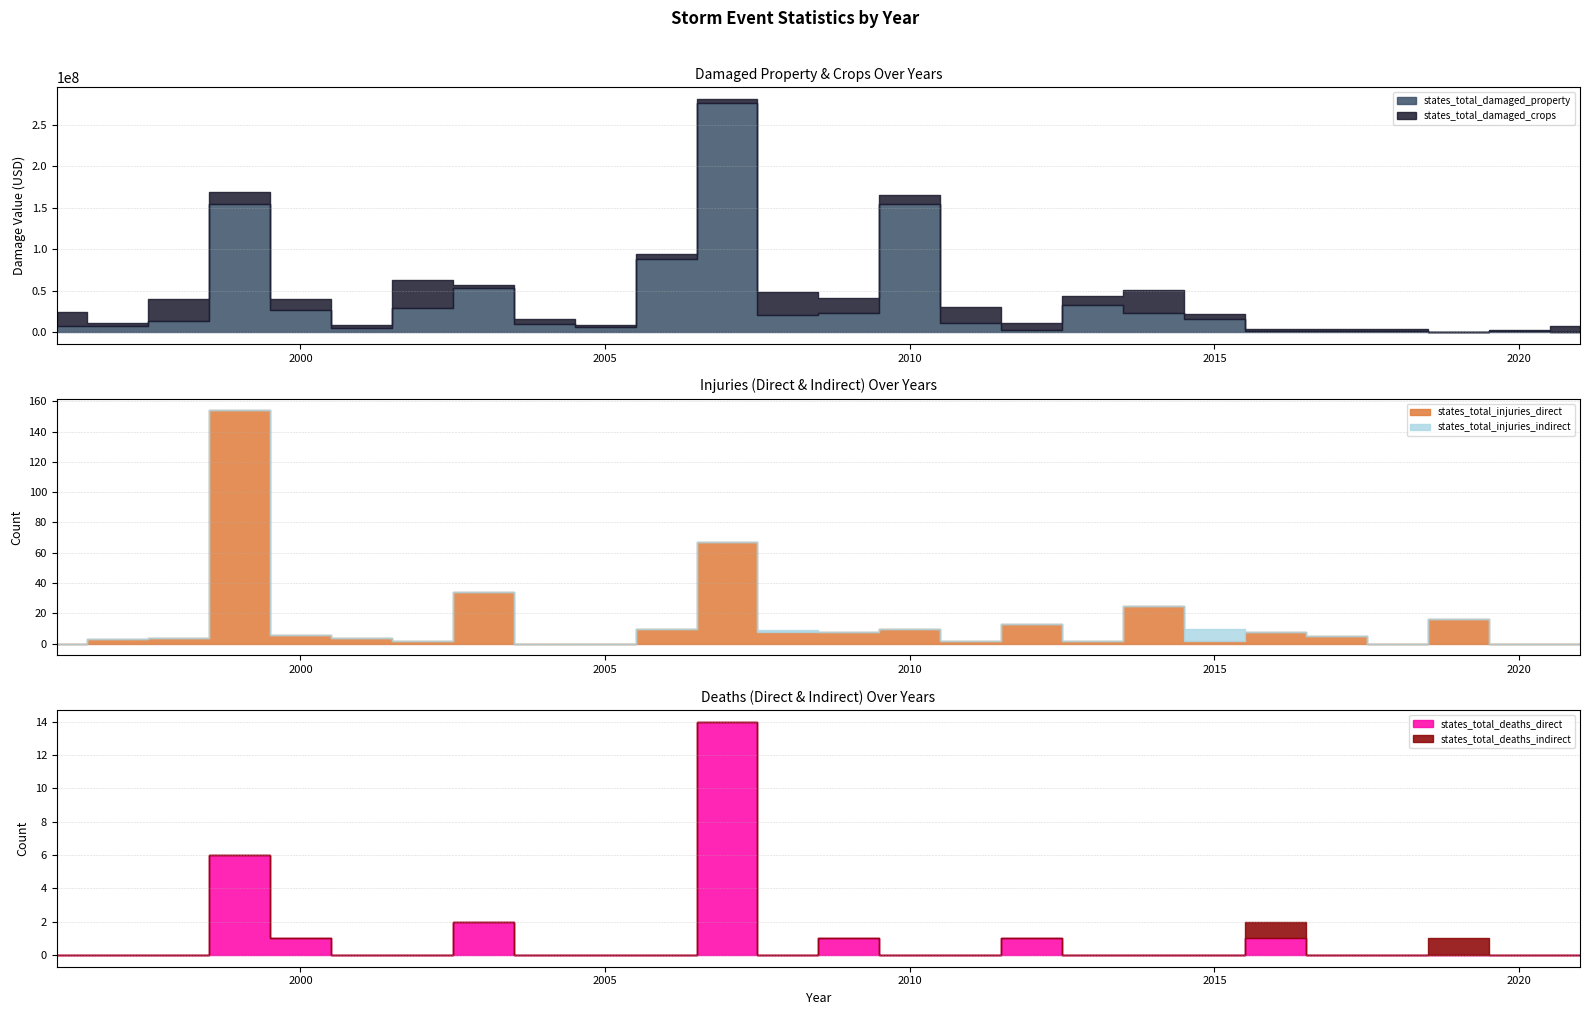

What is the difference between the highest and lowest values at 2017?

1817500